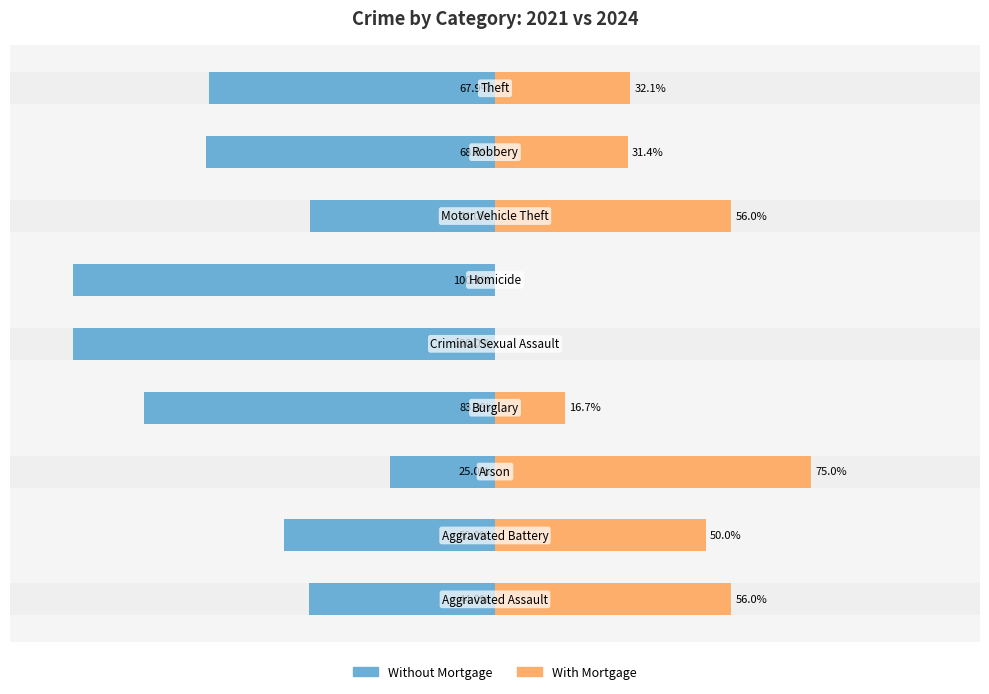

How many bars are there in total?

18